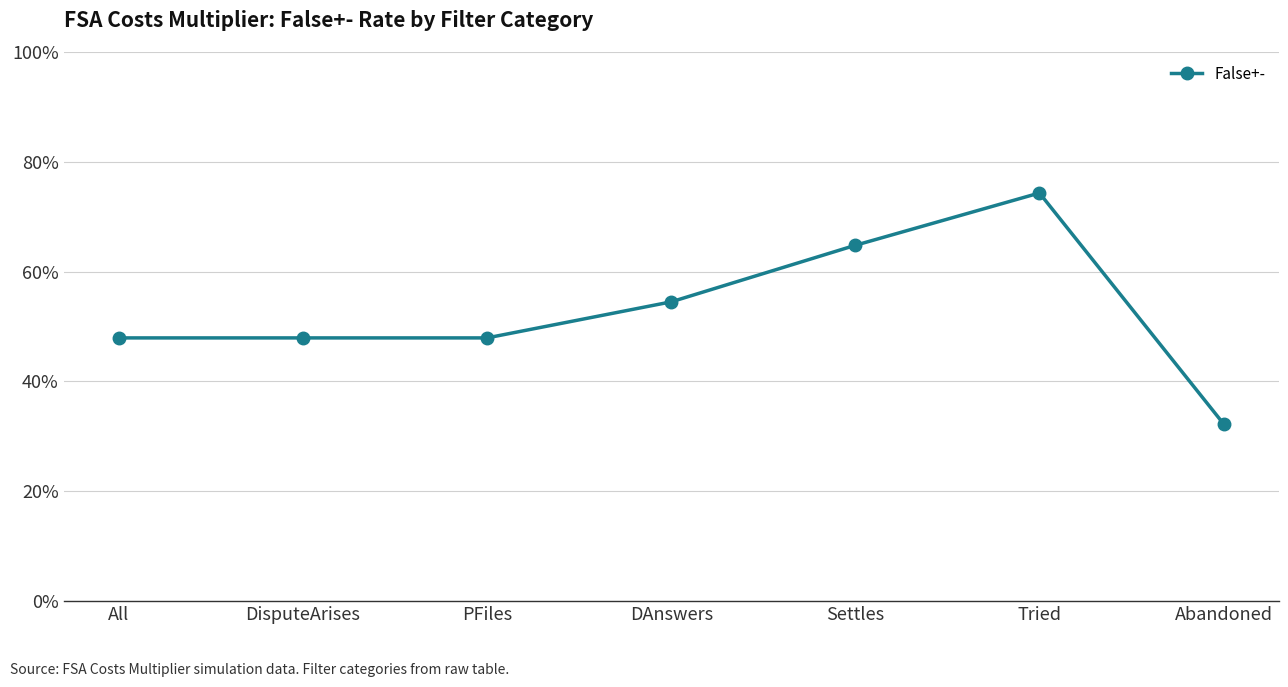

True or false: the data shows 0.7 at Tried.

True